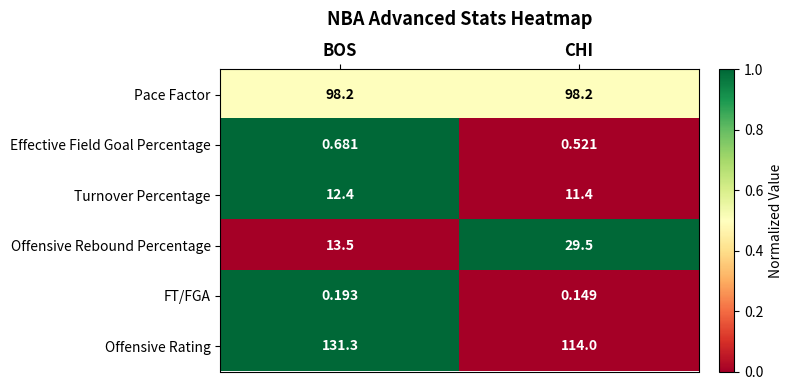

Which series changed the most between BOS and CHI?

Offensive Rating